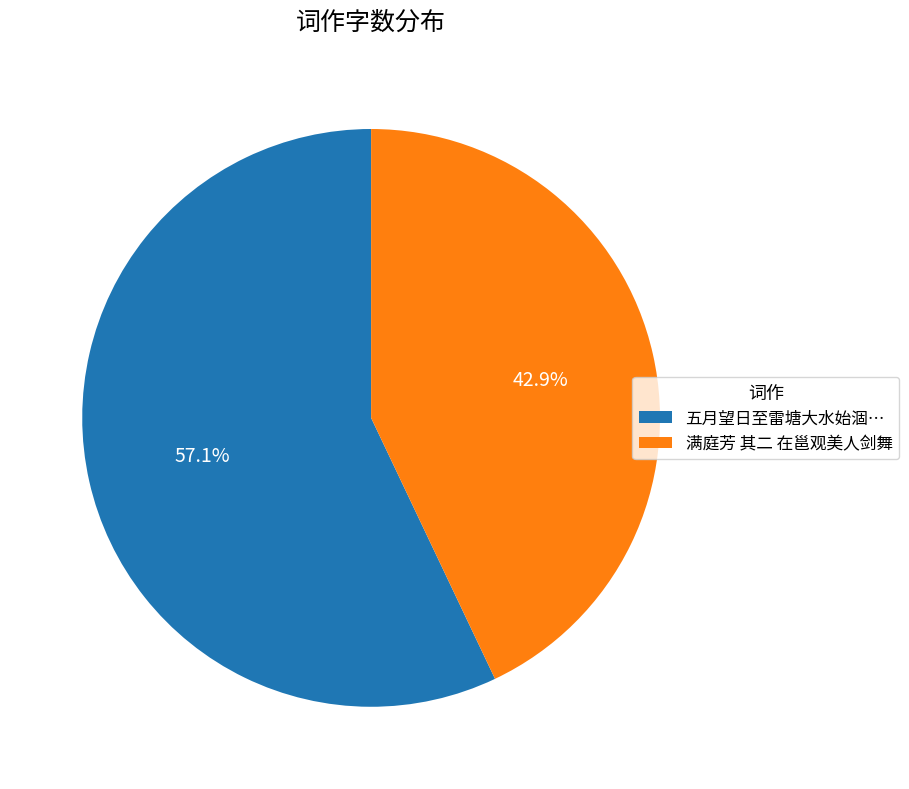

What is the largest slice in the pie chart?

五月望日至雷塘大水始涸…